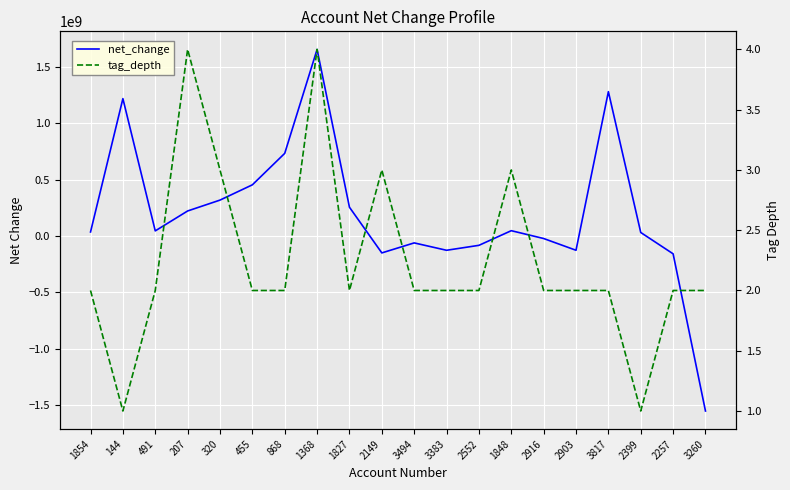

Count the number of data series in this chart.

2